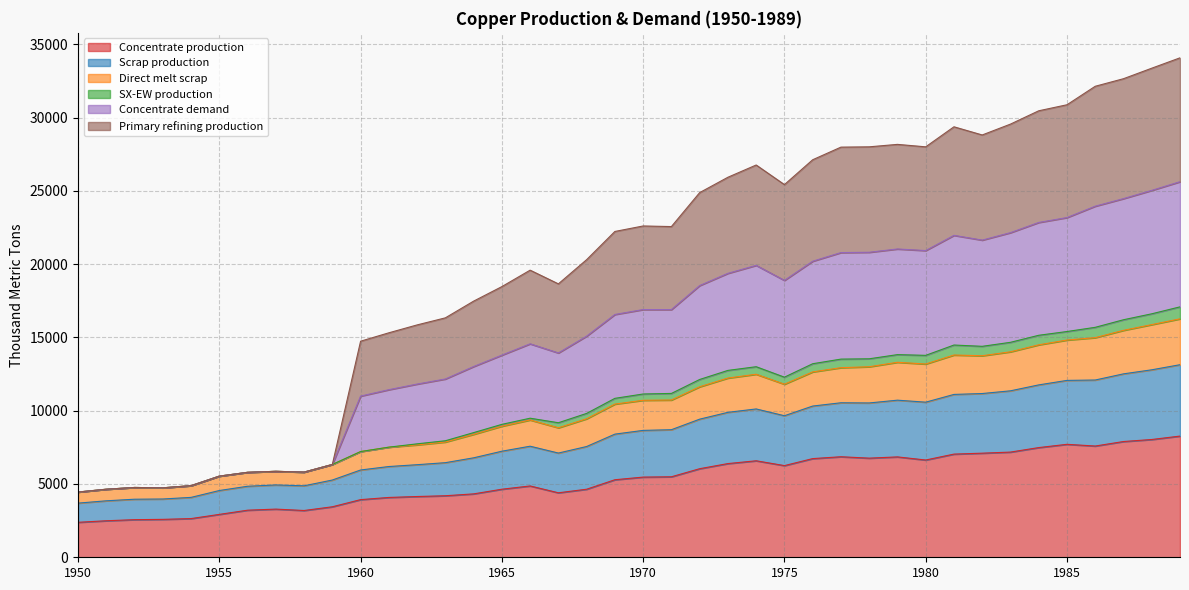

In Concentrate demand, how many points are lower than both neighbors (excluding endpoints)?

7